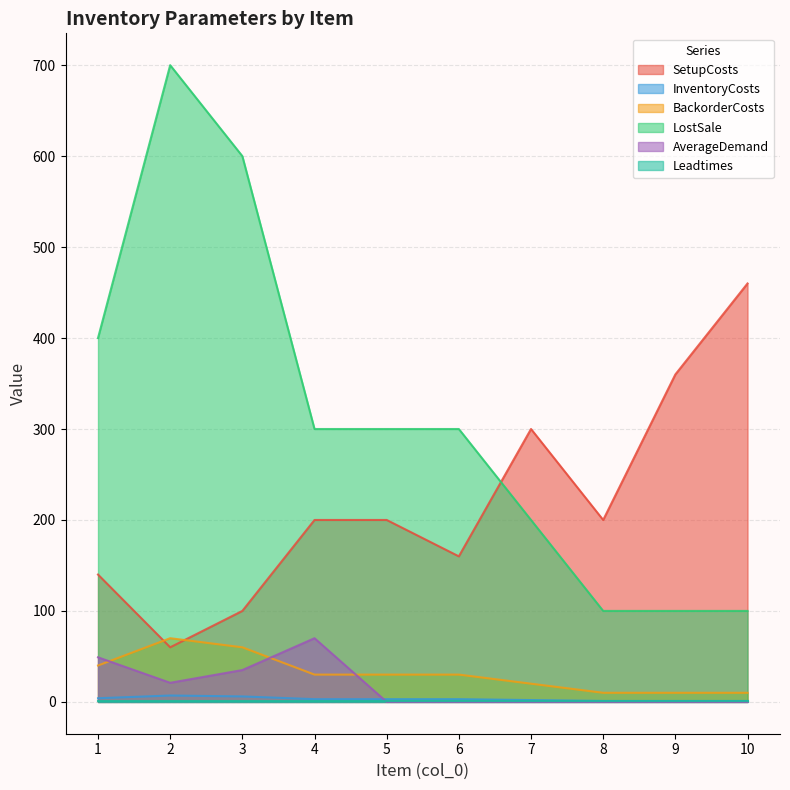

What is the total value across all series at 2?

859